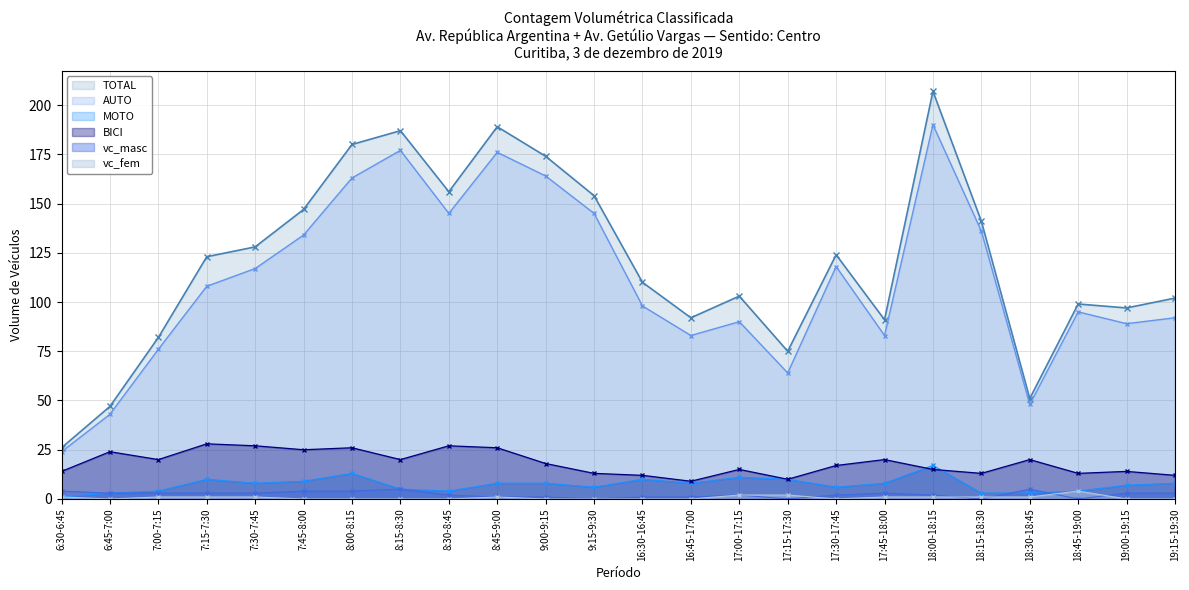

The value of BICI at 17:15-17:30 is 2. True or false?

False